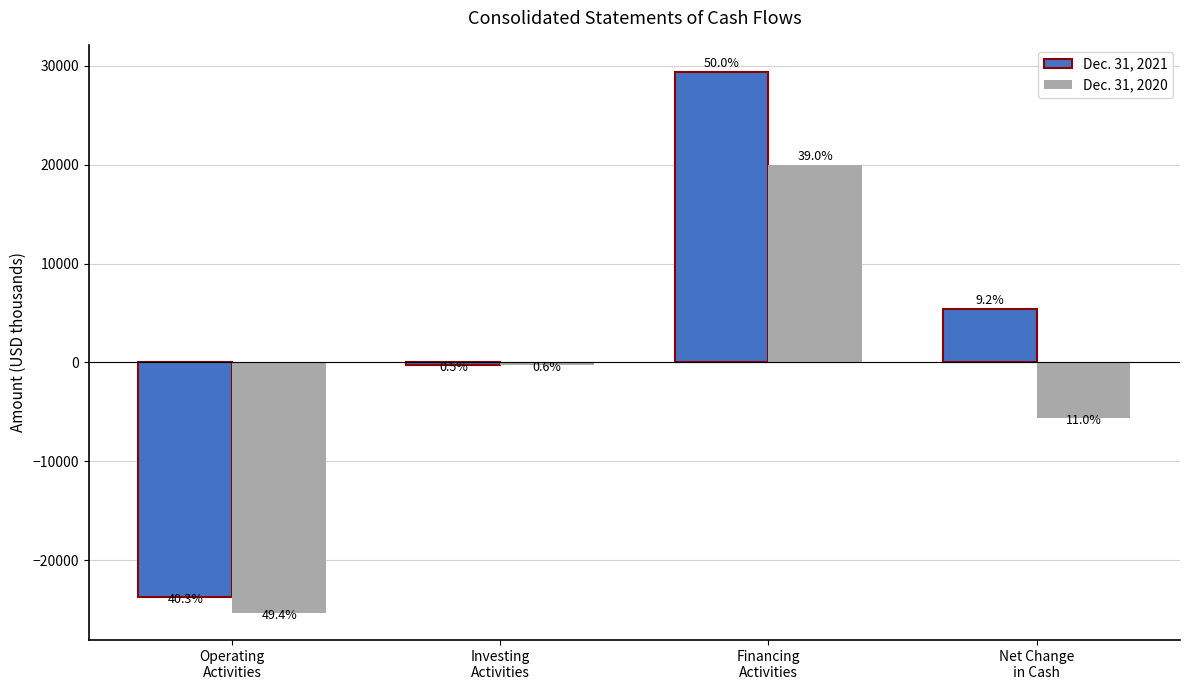

The Dec. 31, 2020 series shows 12150 at Financing
Activities. True or false?

False